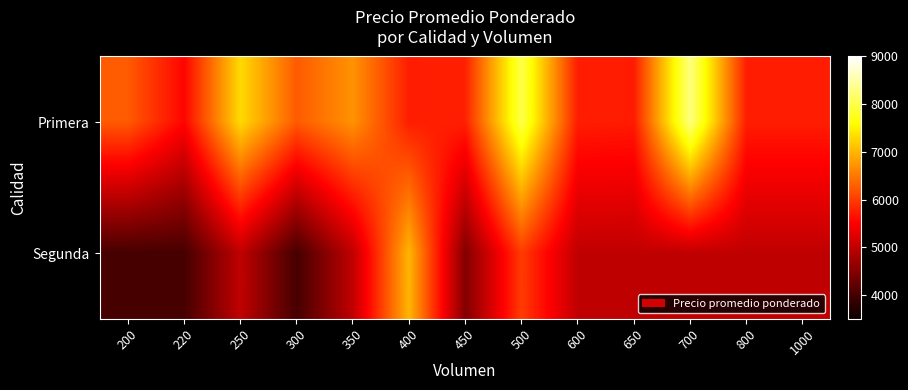

Which label corresponds to the largest value in the chart?

700